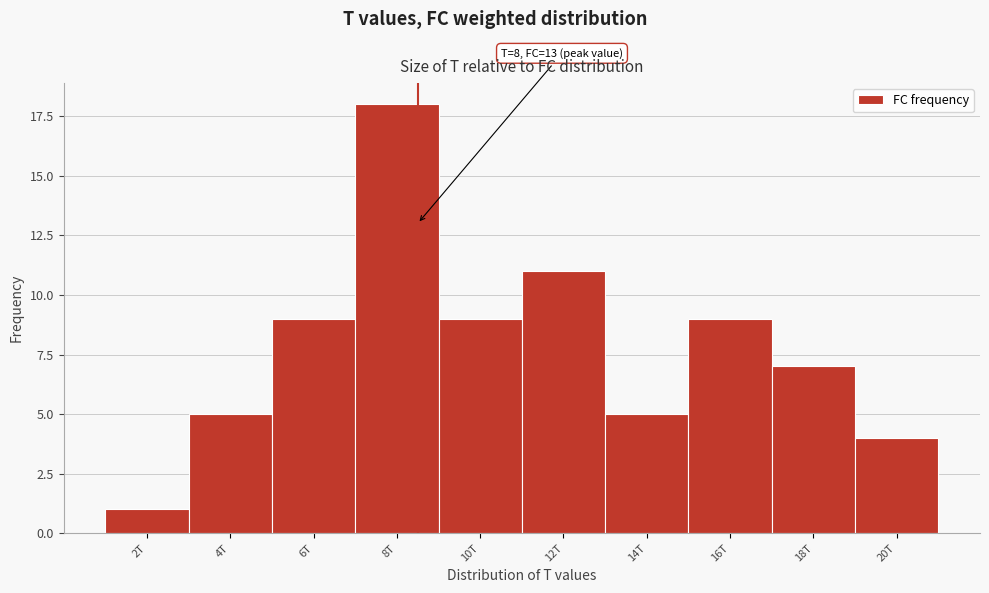

Reading left to right, transcribe all the data shown in this chart.

2T=1	4T=5	6T=9	8T=18	10T=9	12T=11	14T=5	16T=9	18T=7	20T=4